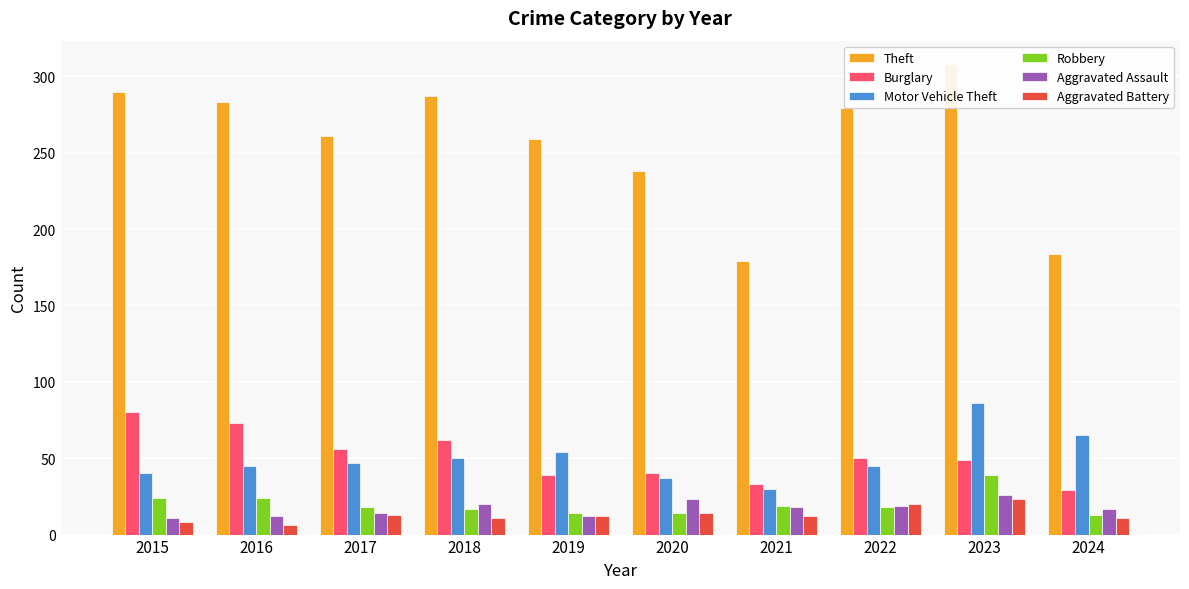

List the labels in order of Burglary value, largest first.

2015, 2016, 2018, 2017, 2022, 2023, 2020, 2019, 2021, 2024